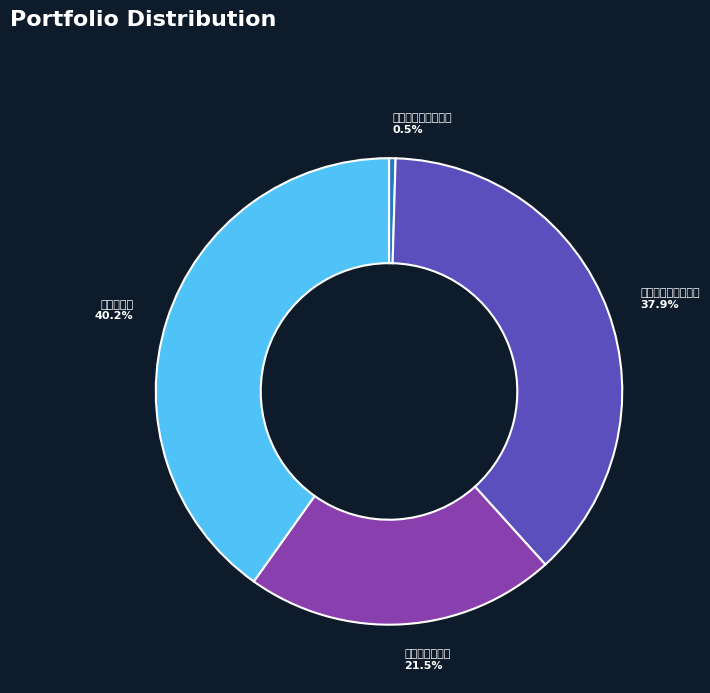

Which slice is the smallest?

春日朝罢呈台中寮友 0.5%